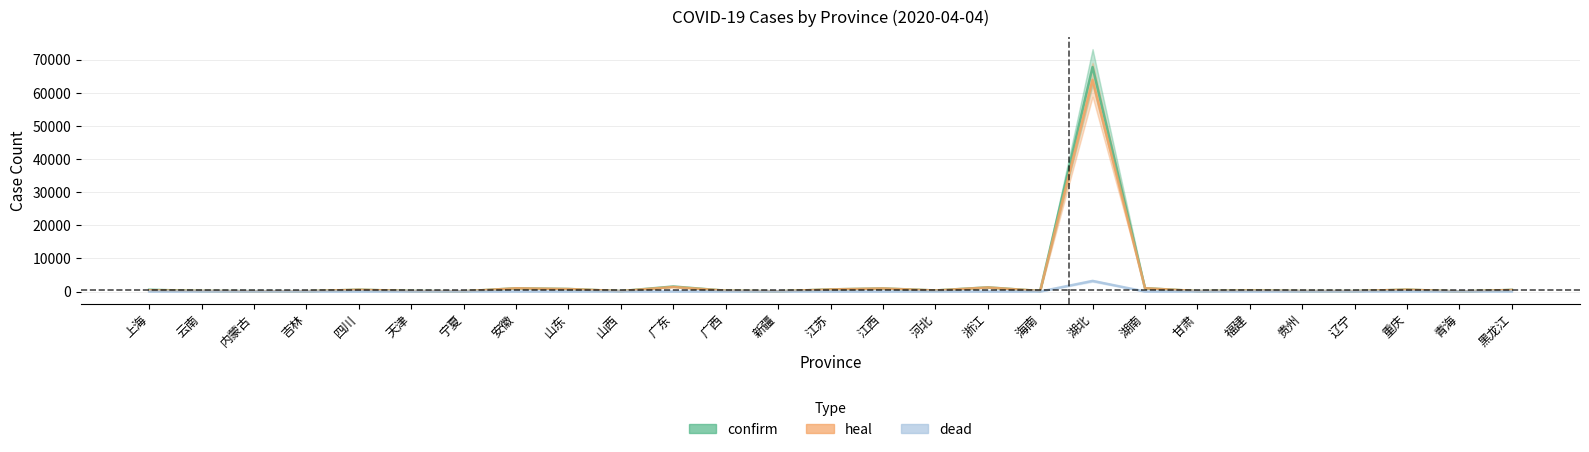

Which has a higher value, 辽宁 or 广东?

广东